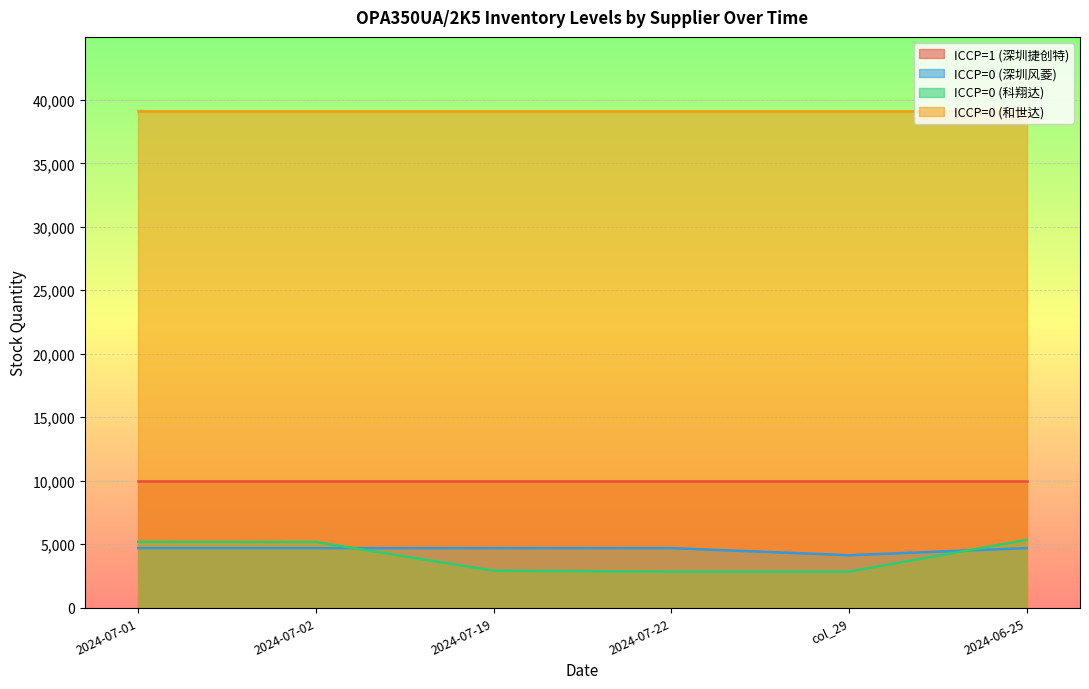

How many lines are shown in the chart?

4